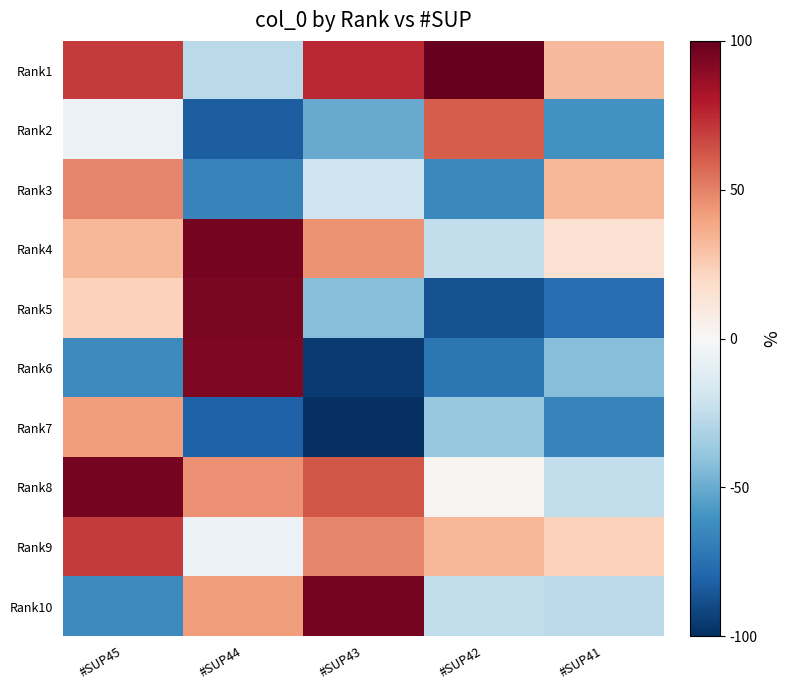

What is the difference between the highest and lowest values at #SUP41?

109.6